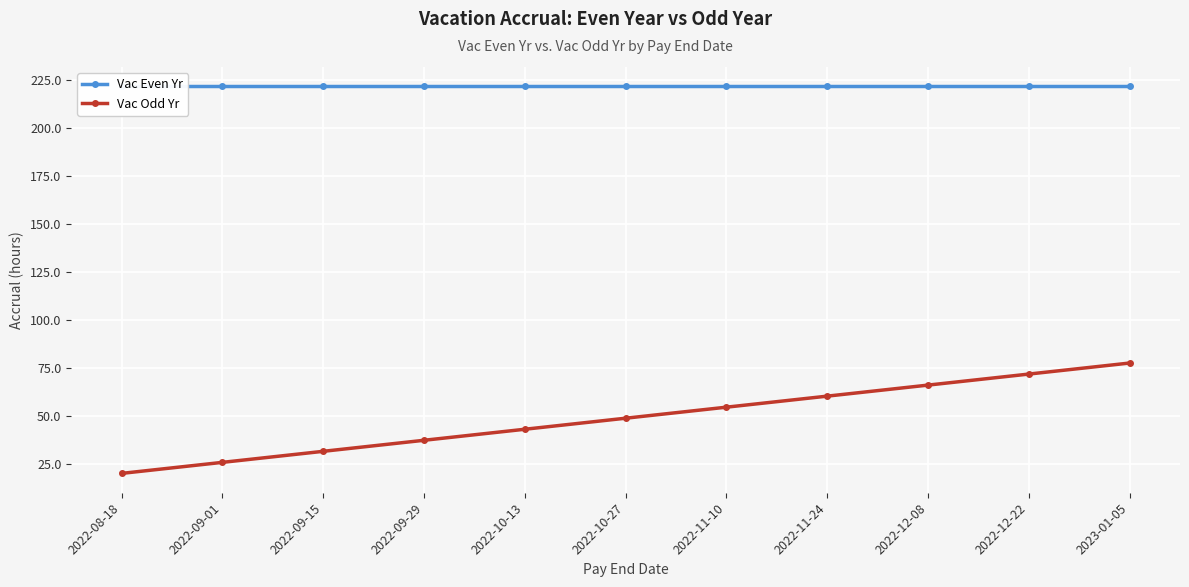

Which label corresponds to the smallest value in the chart?

2022-08-18